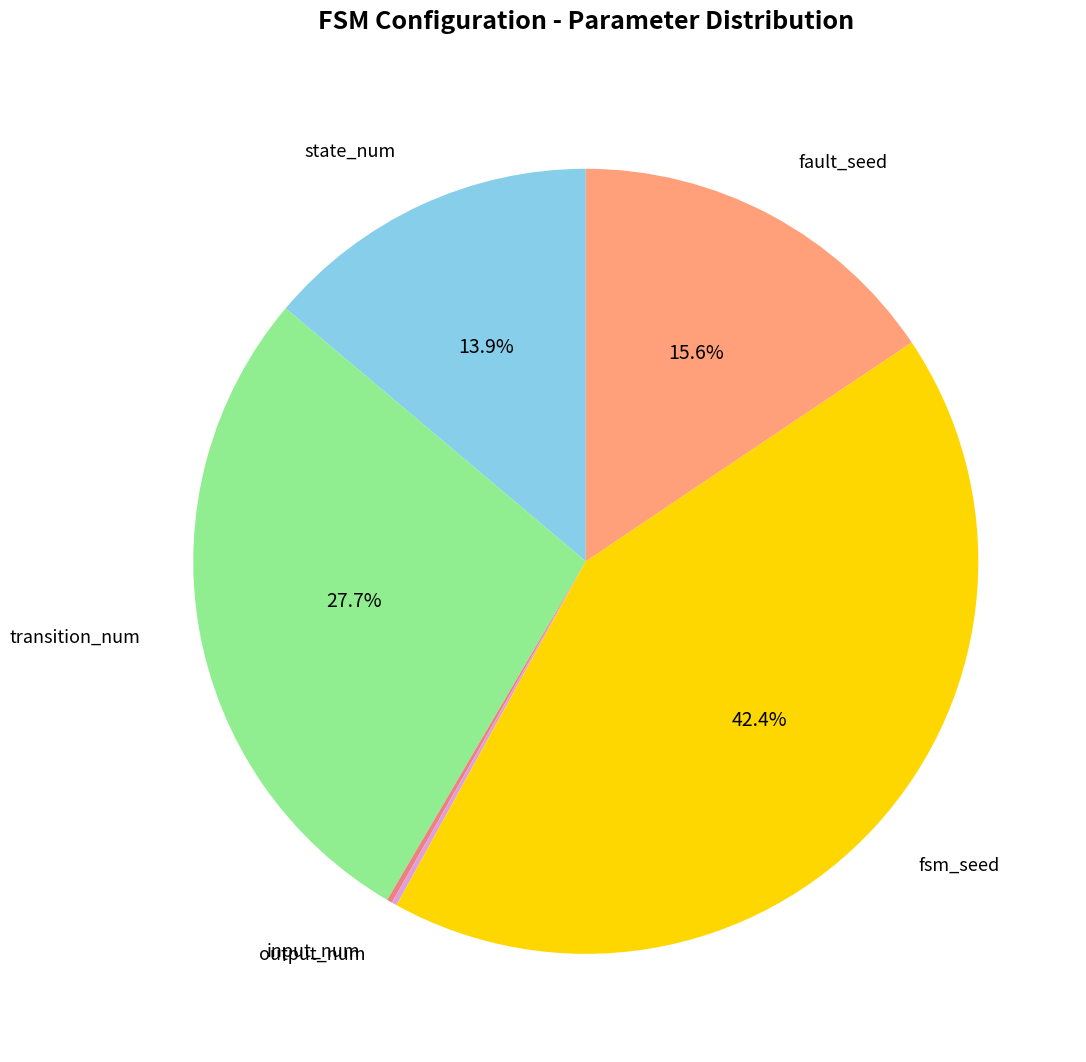

Is transition_num the majority of the pie?

No